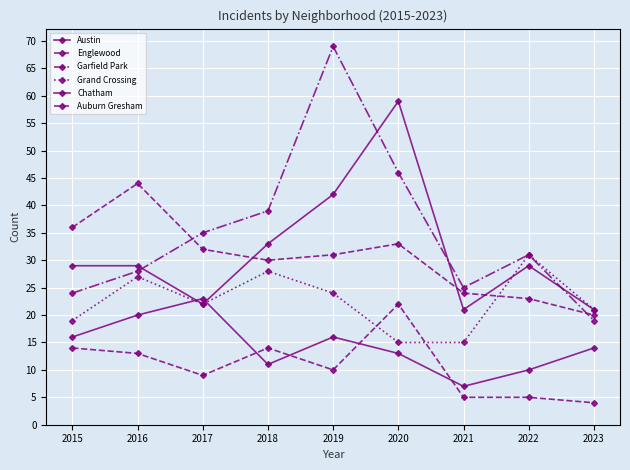

How many lines are shown in the chart?

6